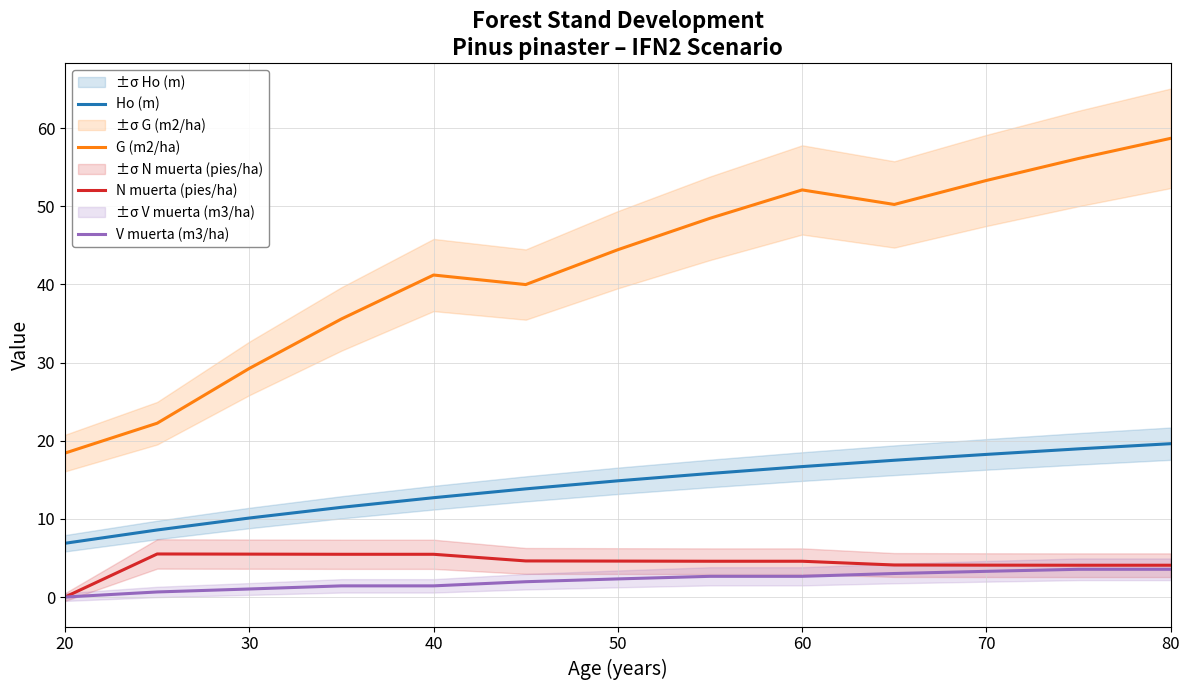

Is this an area chart (filled region under the line)?

No